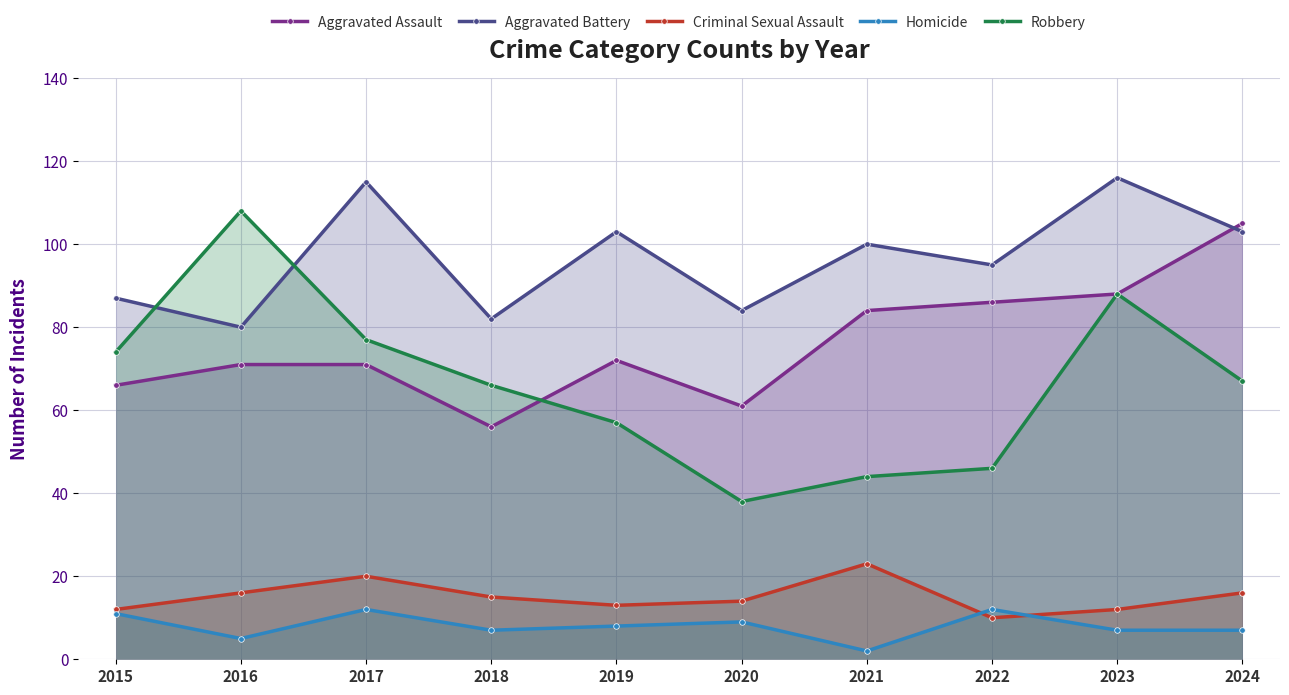

Where is the first local minimum for Robbery?

2020